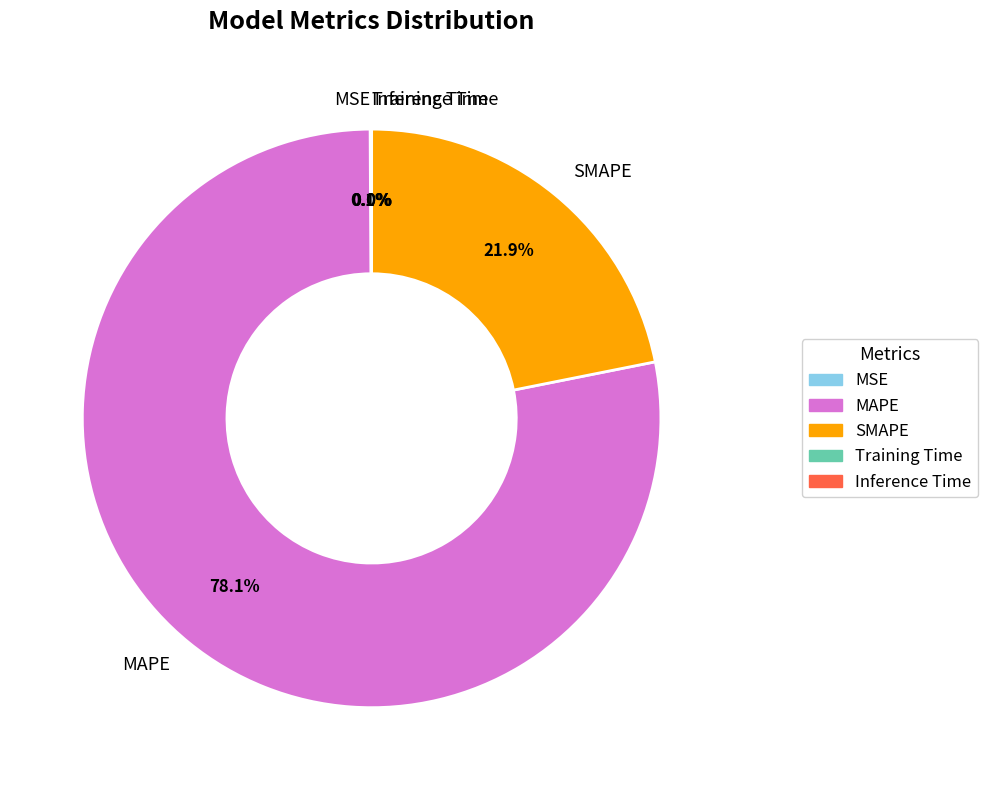

Which slice represents more than half of the pie?

MAPE